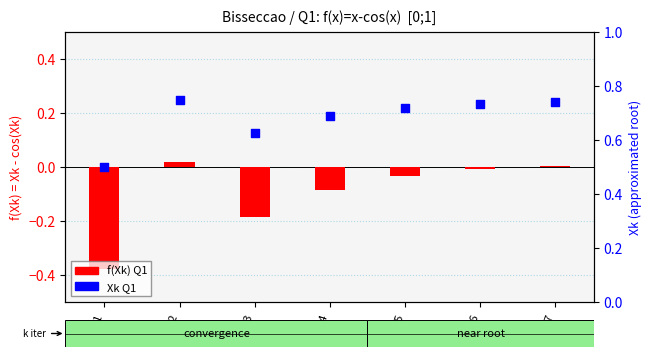

Which series has the widest spread of Y values?

f(Xk) Q1